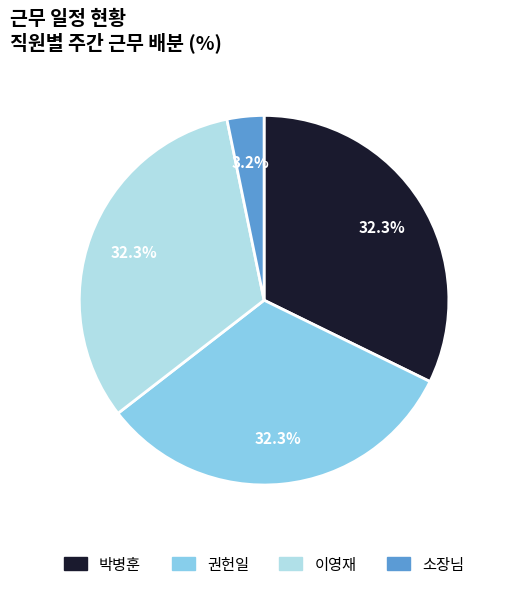

Does 박병훈 account for over 50% of the chart?

No